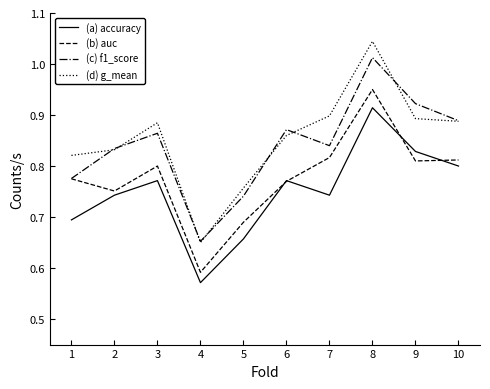

Which series has the largest range (max minus min)?

(d) g_mean